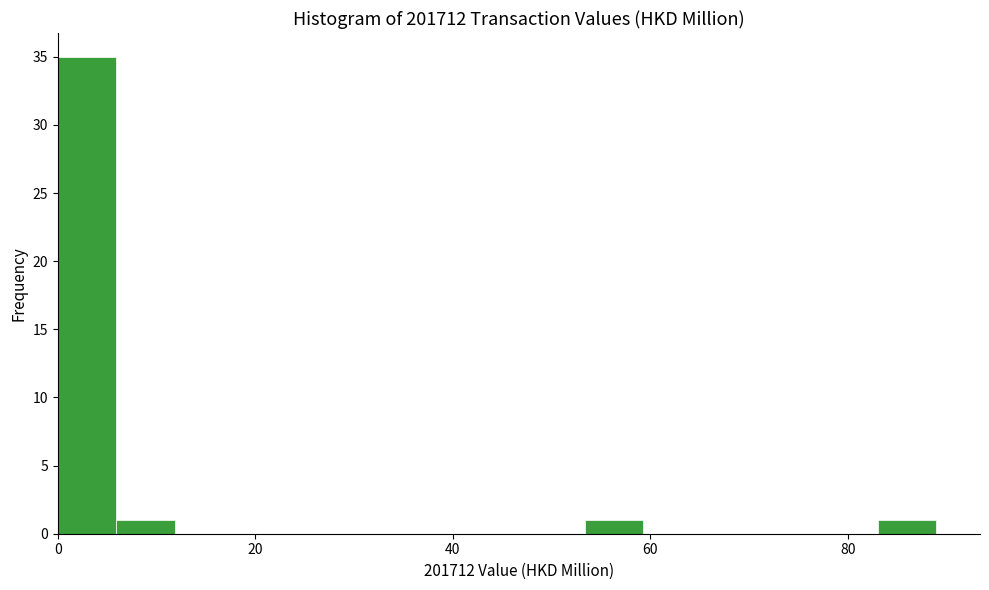

Around what value on the x-axis is the tallest bar? Give the approximate position of its centre, as read against the axis.

2